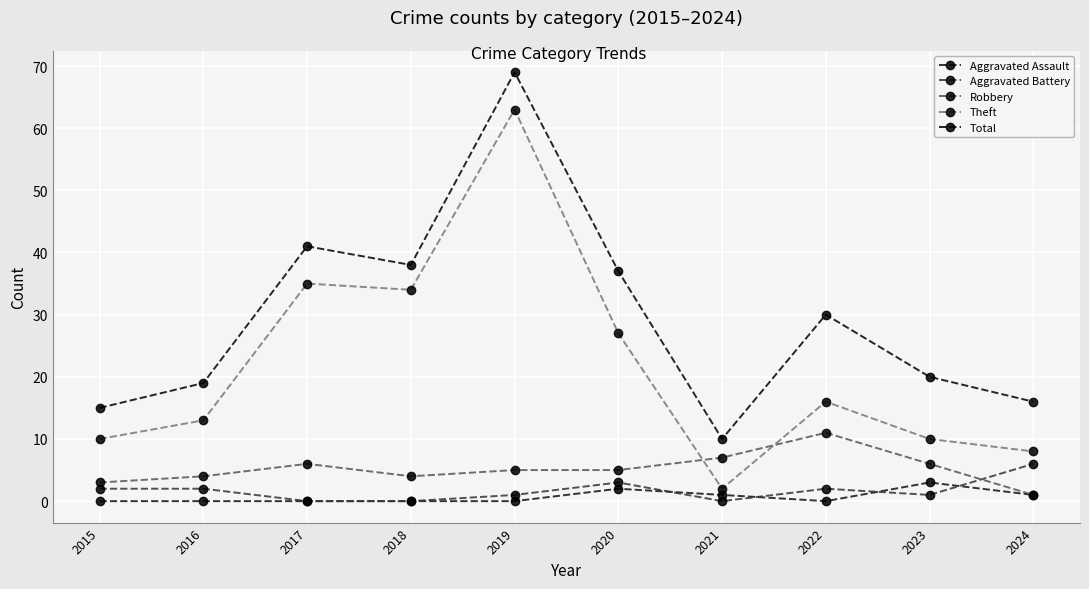

List the labels in order of Robbery value, largest first.

2022, 2021, 2017, 2023, 2019, 2020, 2016, 2018, 2015, 2024